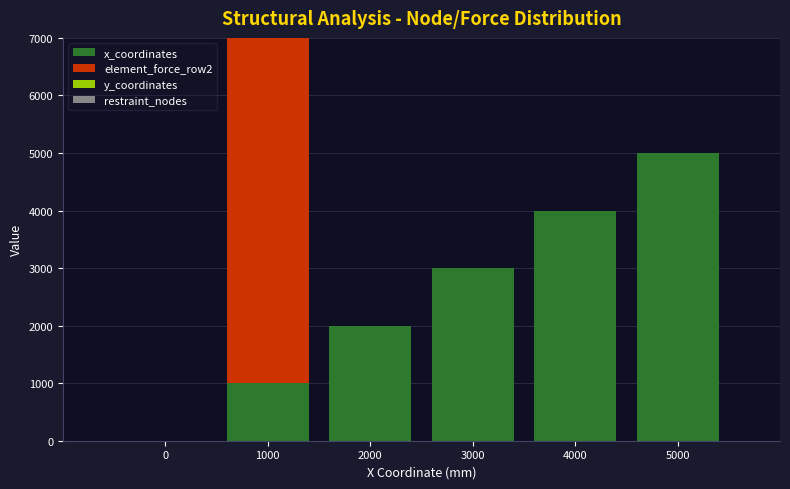

Which category has the highest value in the x_coordinates series?

5000